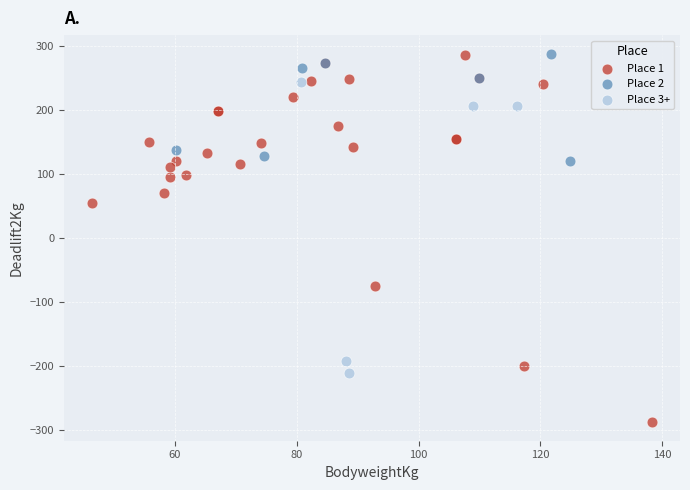

Which series has the largest Y range (max minus min)?

Place 1